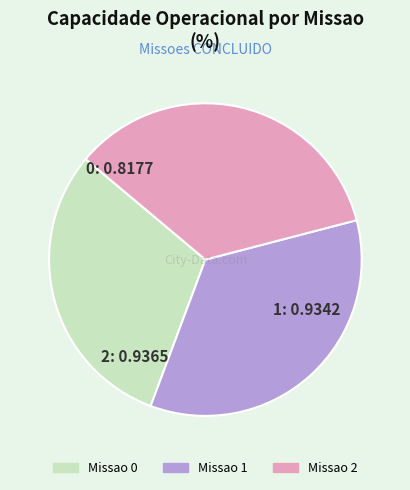

Is there a majority slice in this chart?

No